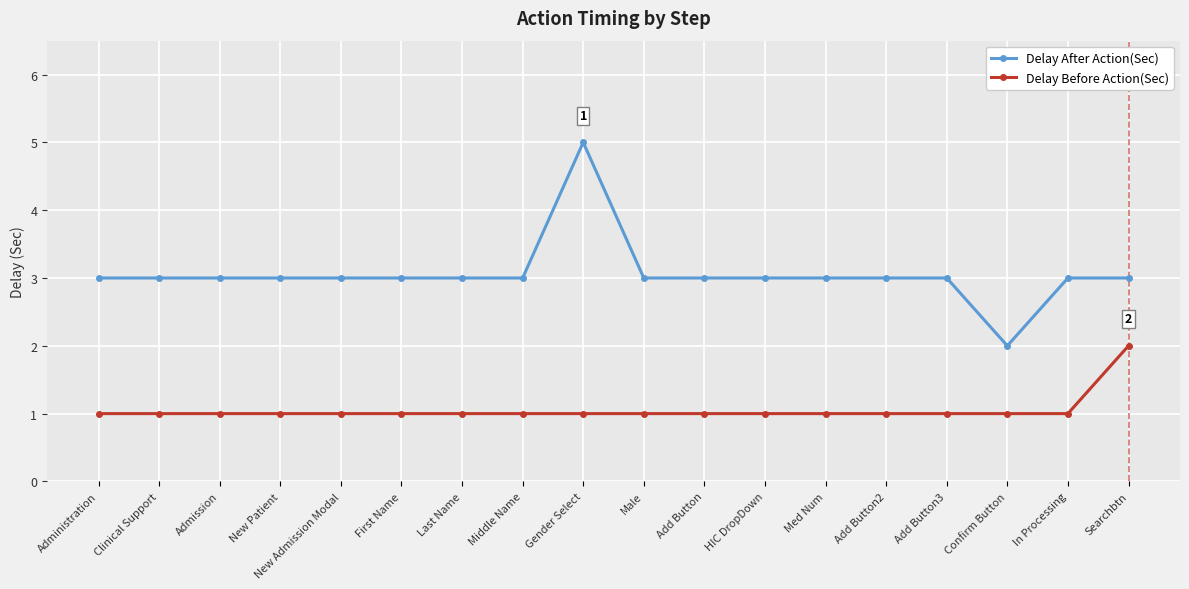

What is the difference between the Delay Before Action(Sec) values at Add Button and Searchbtn?

1